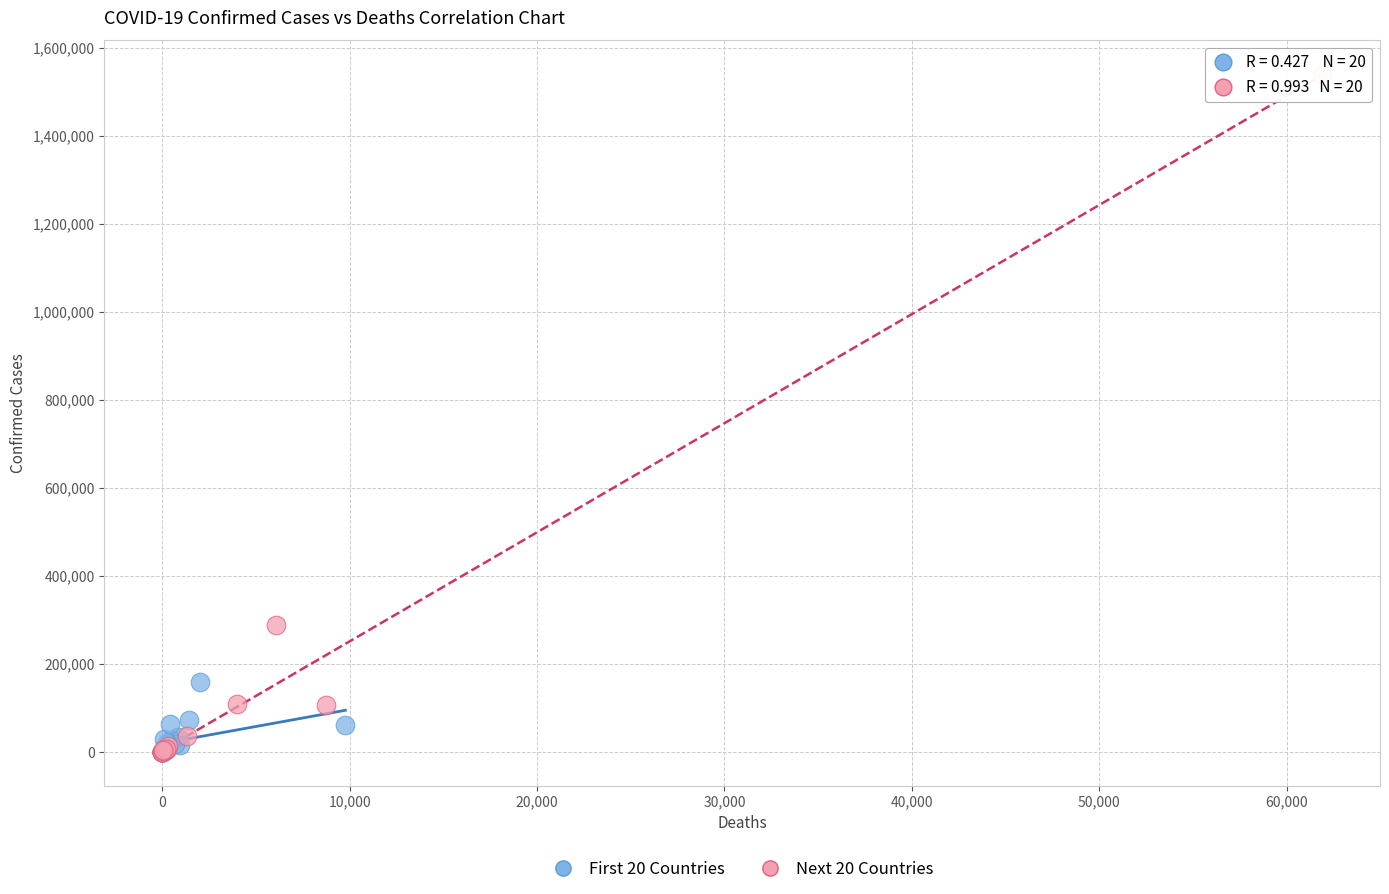

What are all the series names shown in the legend?

First 20 Countries, Next 20 Countries